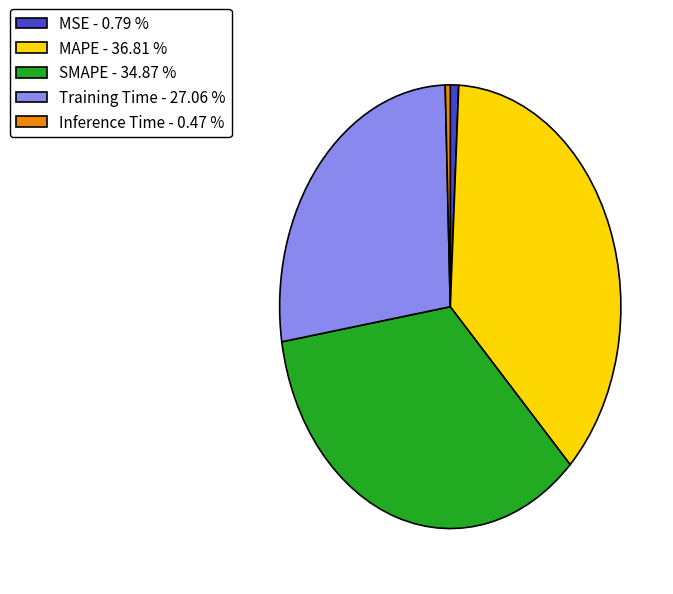

Does any single category account for the majority?

No